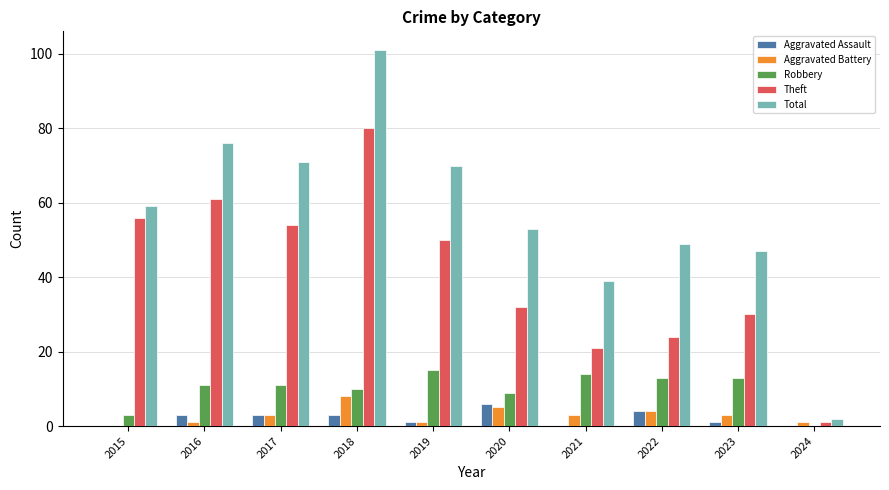

How many positive values does the Robbery series have?

9